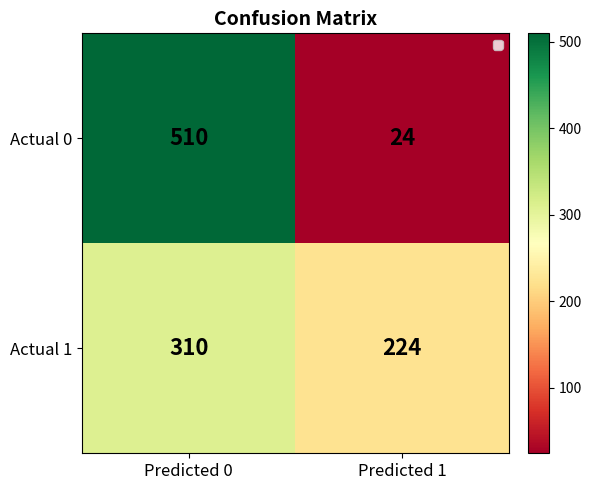

What is the average value of the Actual 1 series?

267